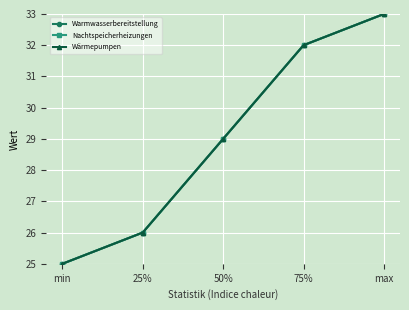

Count the Nachtspeicherheizungen values in the range 26 to 32.

3